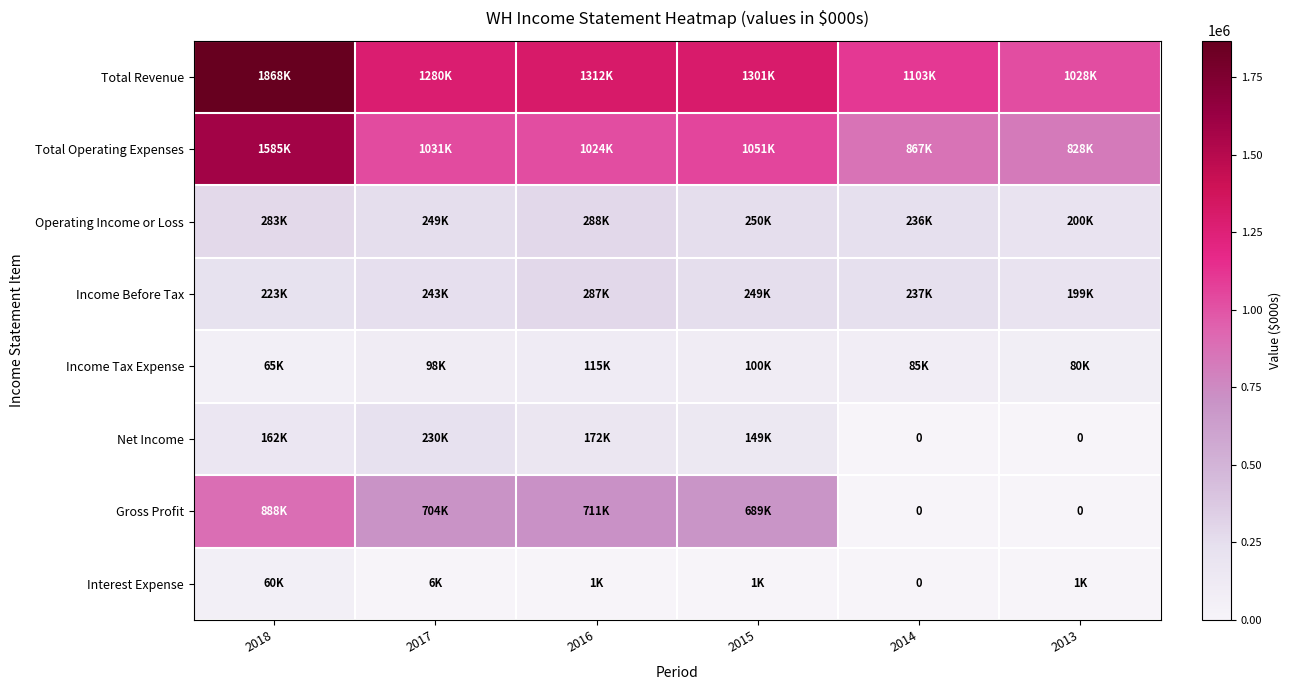

The Net Income series shows 172000 at 2016. True or false?

True